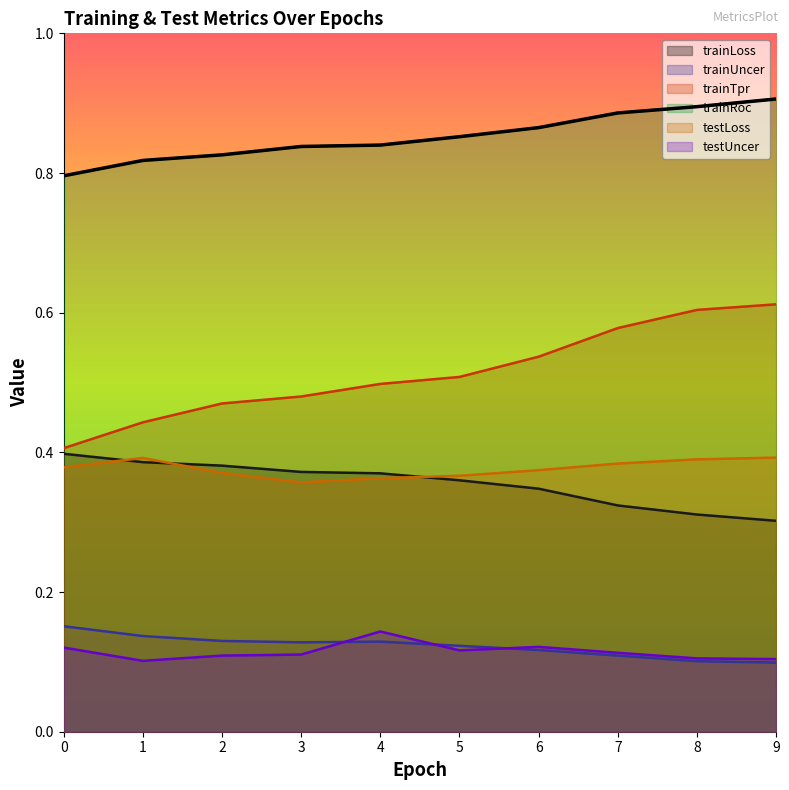

List the series in order of their peak value, lowest first.

testUncer, trainUncer, testLoss, trainLoss, trainTpr, trainRoc